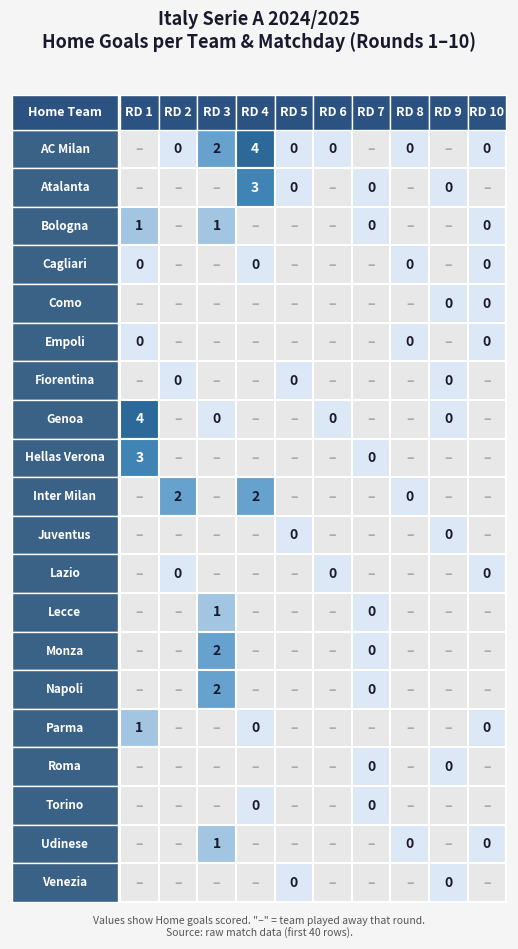

Is the value of AC Milan at Rodada 7 greater than the value of Napoli at Rodada 4?

No